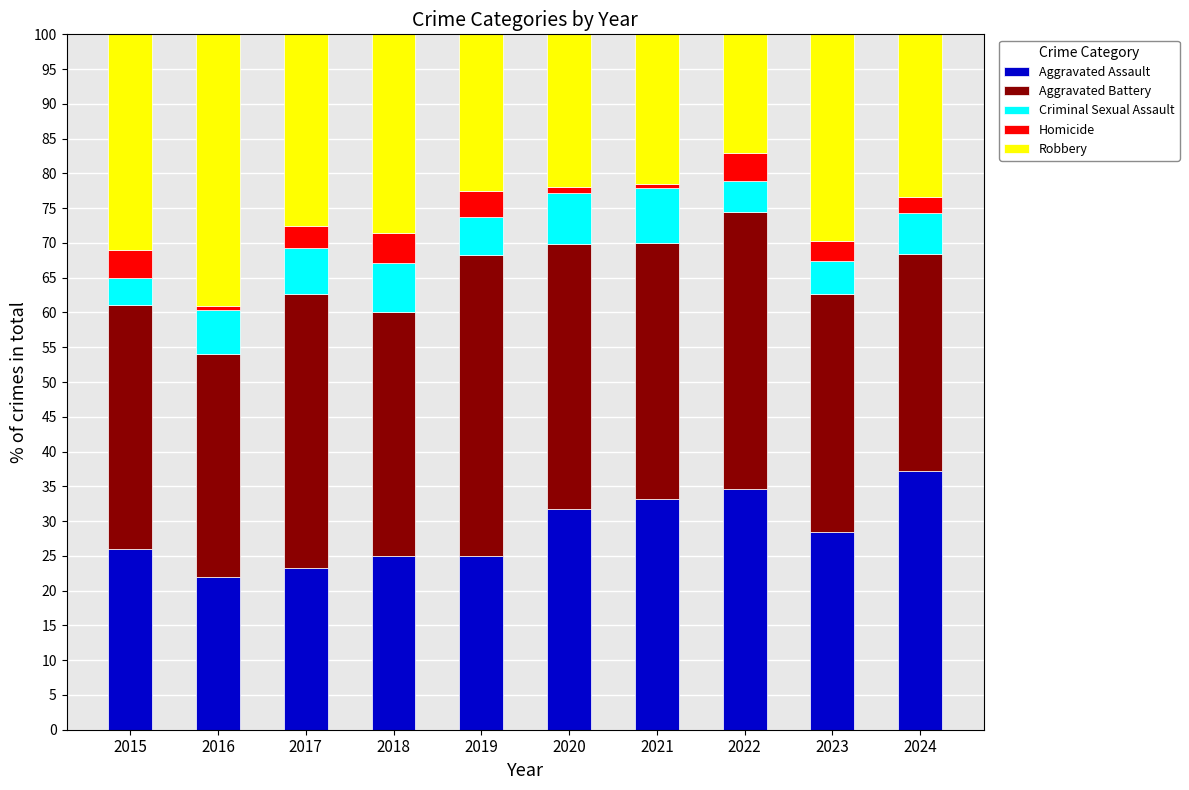

Does the chart contain stacked bars?

Yes